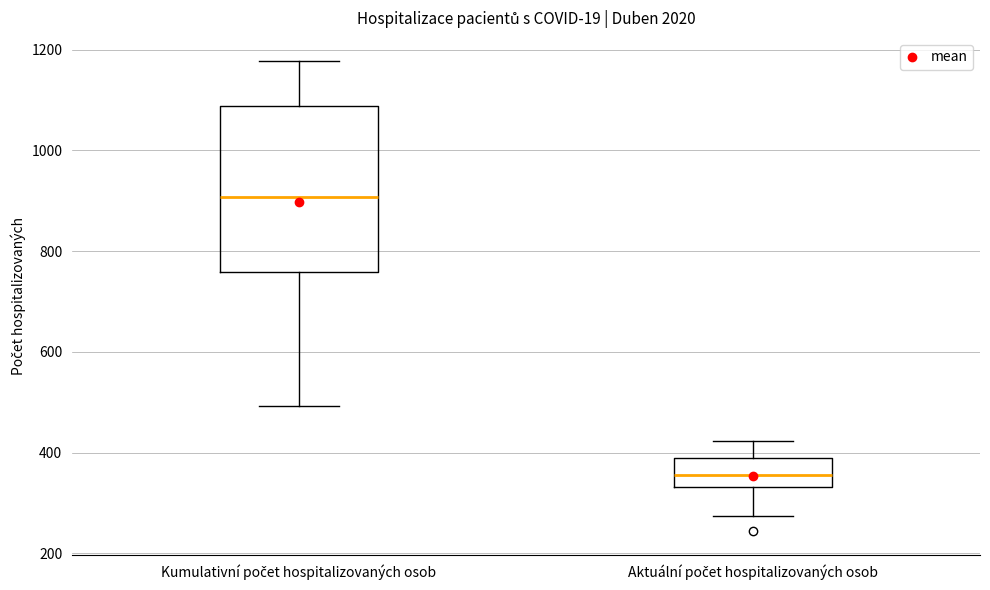

Which box's median line is the lowest?

Aktuální počet hospitalizovaných osob